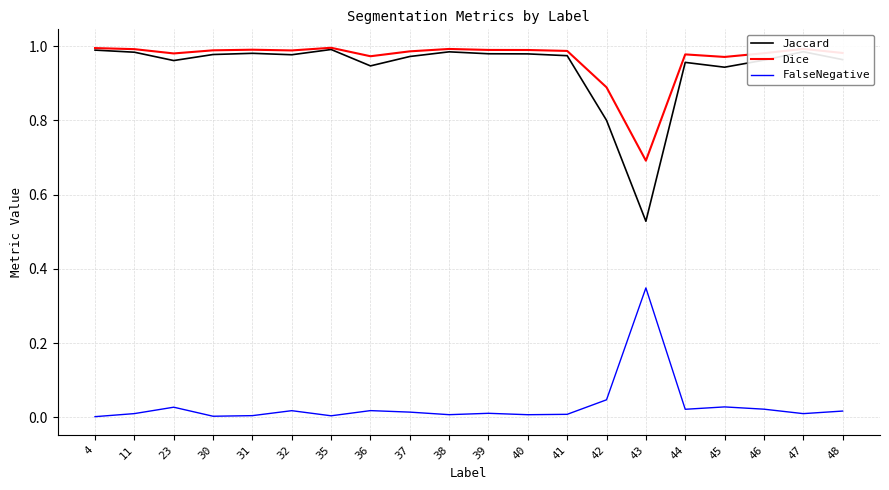

True or false: Dice and FalseNegative cross at least once.

False